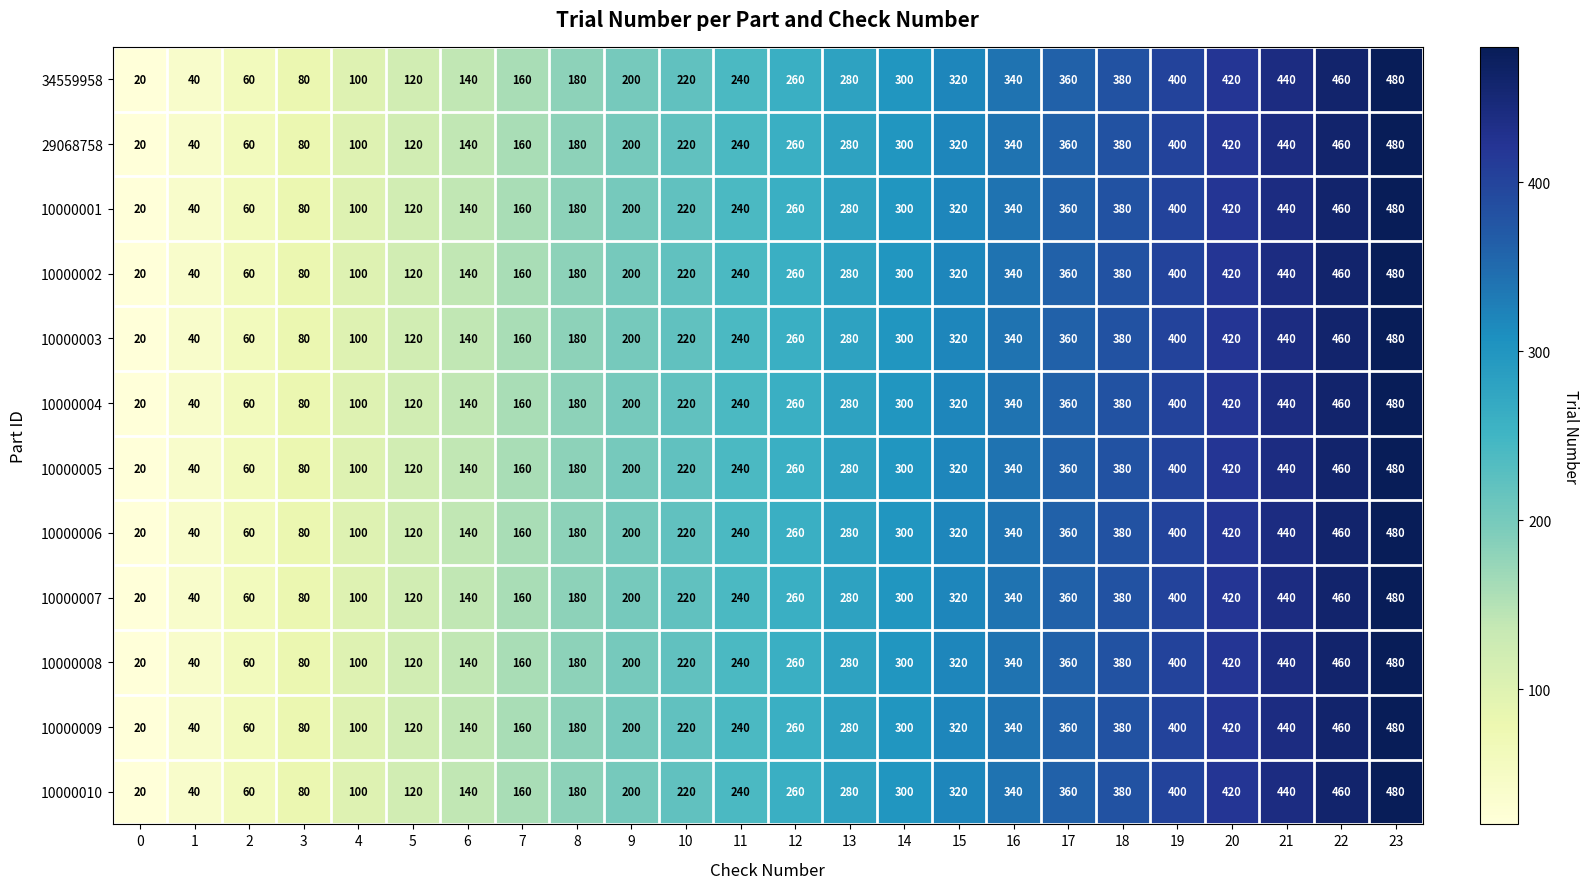

Count the number of categories in the chart.

24